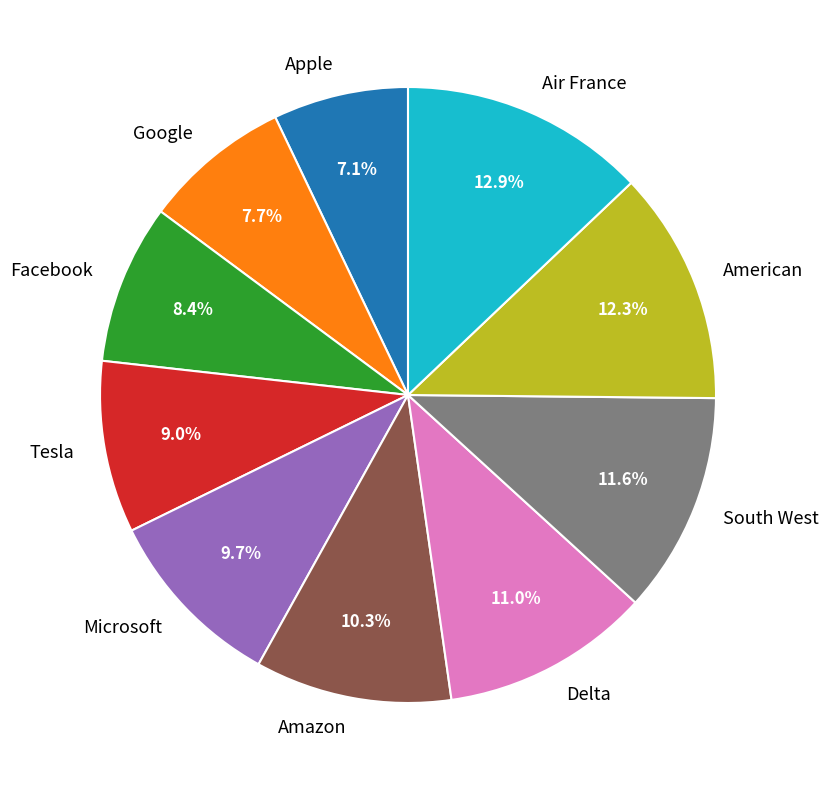

Is it true that Google is 18% of the pie?

False